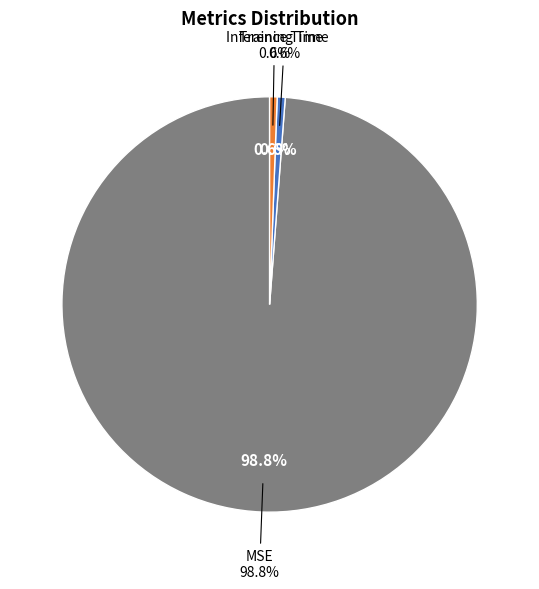

How many slices are in this pie chart?

3